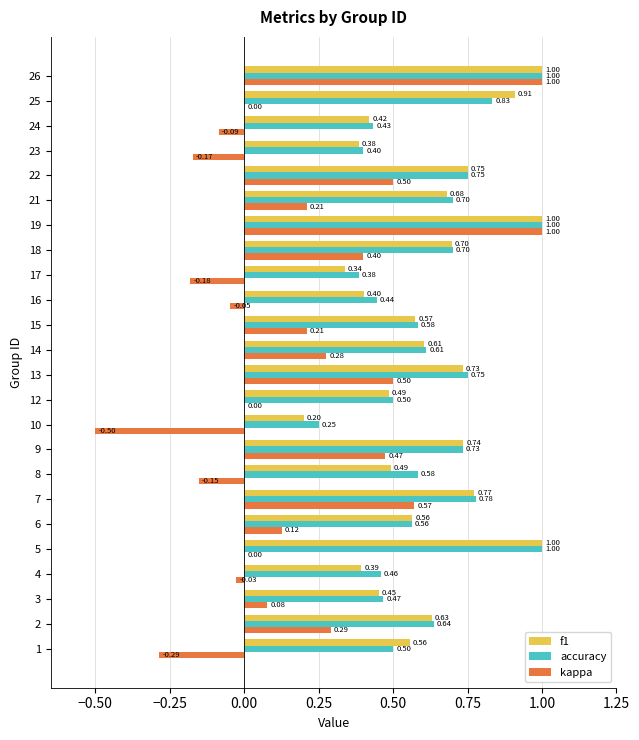

Which series changed the most between 21 and 24?

kappa